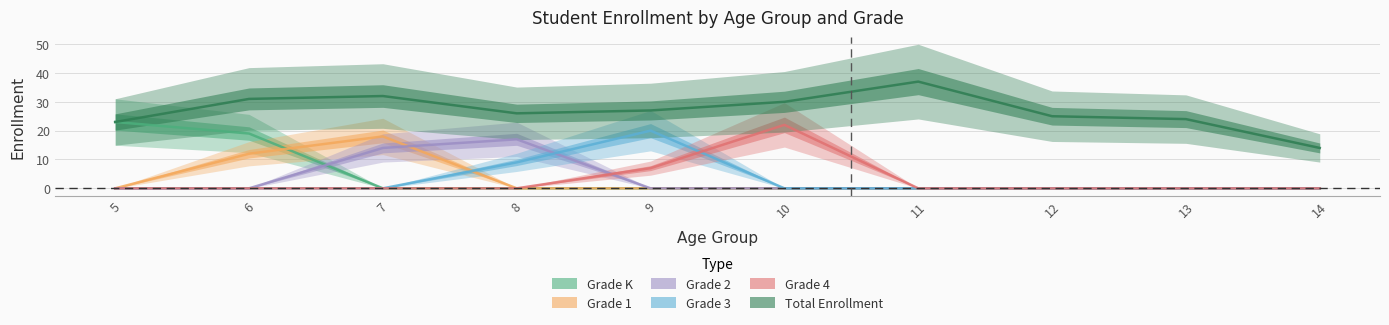

Between 11 and 8, which is larger?

11